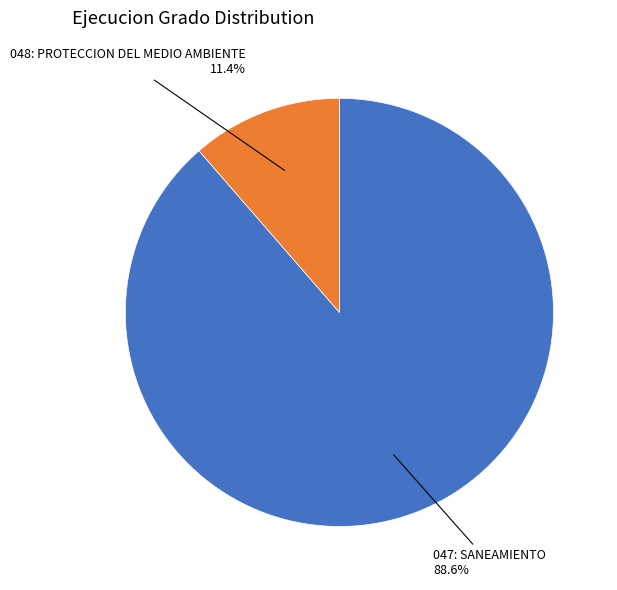

To the nearest percent, what is the difference between the 048: PROTECCION DEL MEDIO AMBIENTE and 047: SANEAMIENTO slice percentages?

77%